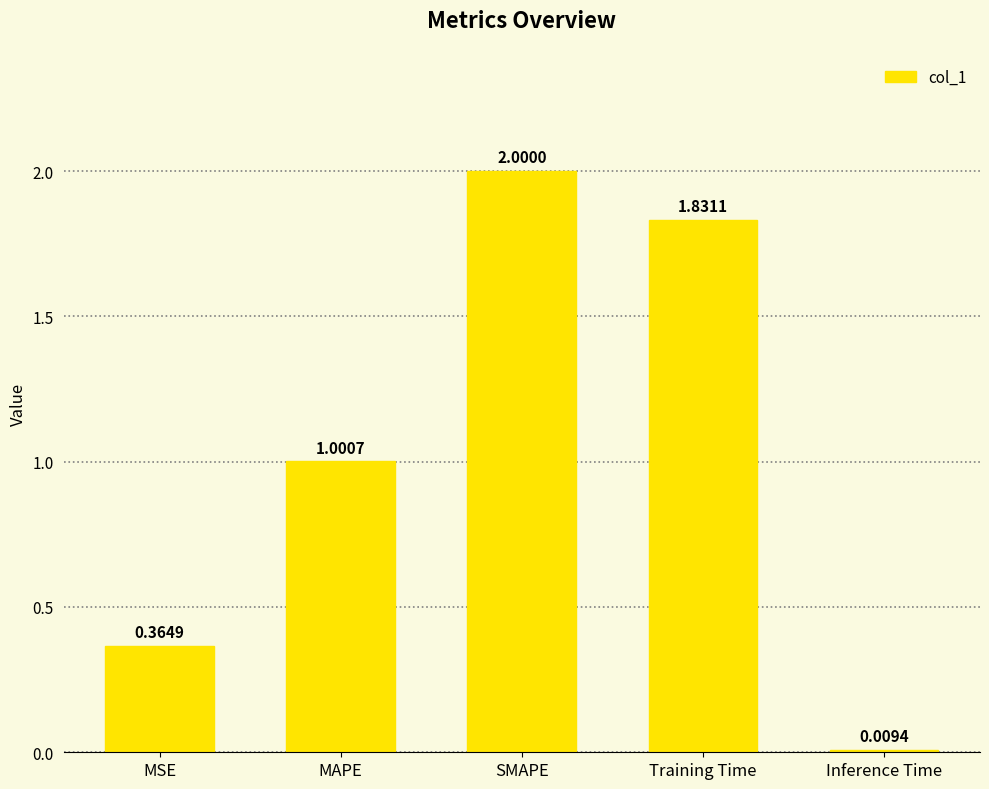

What is the difference between the values at SMAPE and Training Time?

0.2